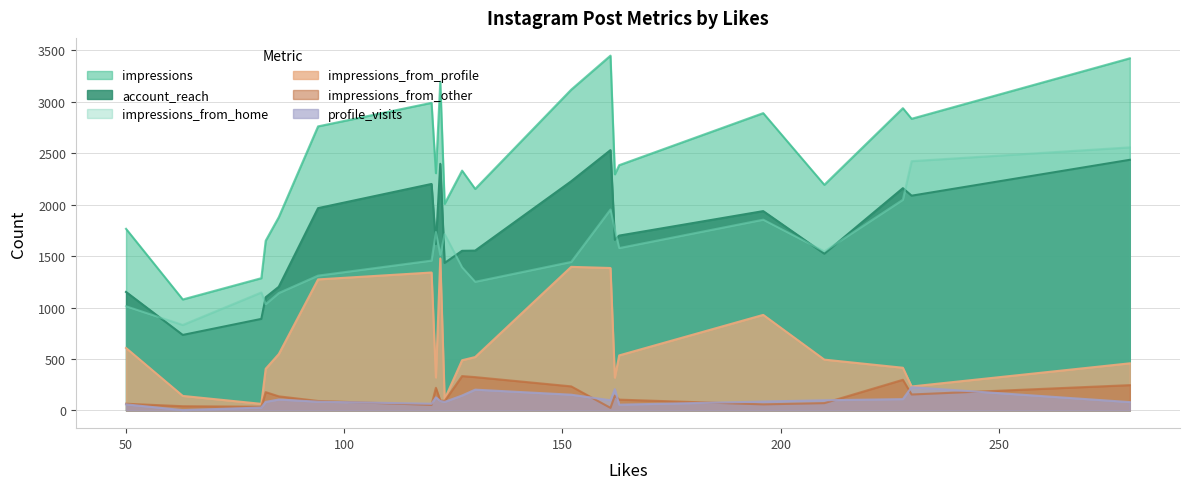

True or false: impressions and impressions_from_profile intersect in this chart.

False